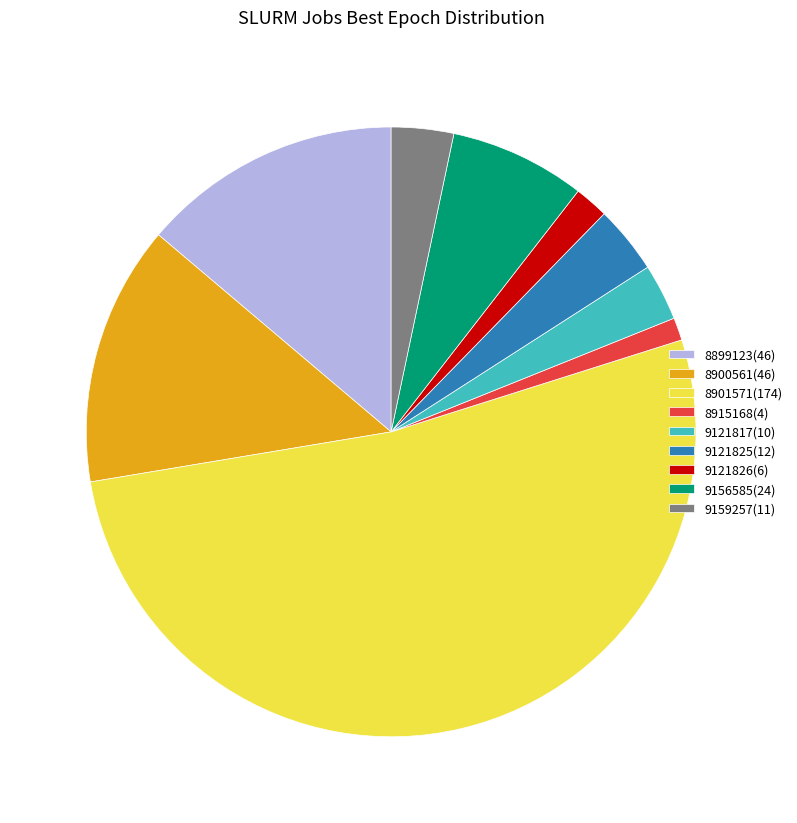

Is there a majority slice in this chart?

Yes